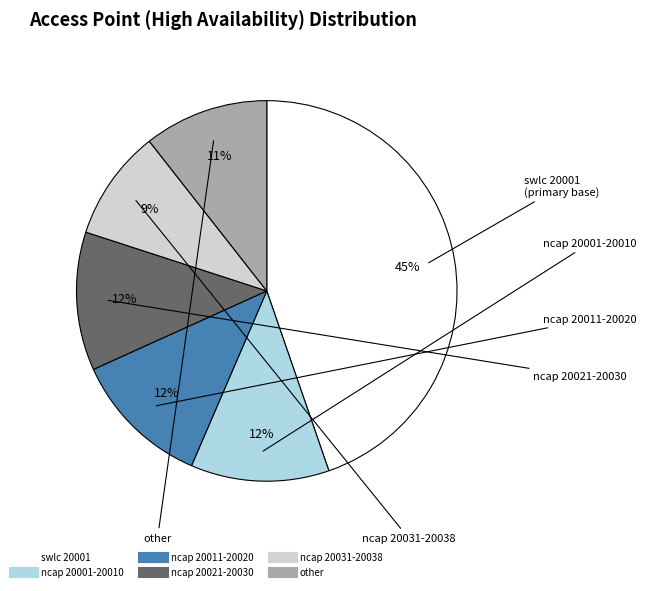

Does any single category account for the majority?

No